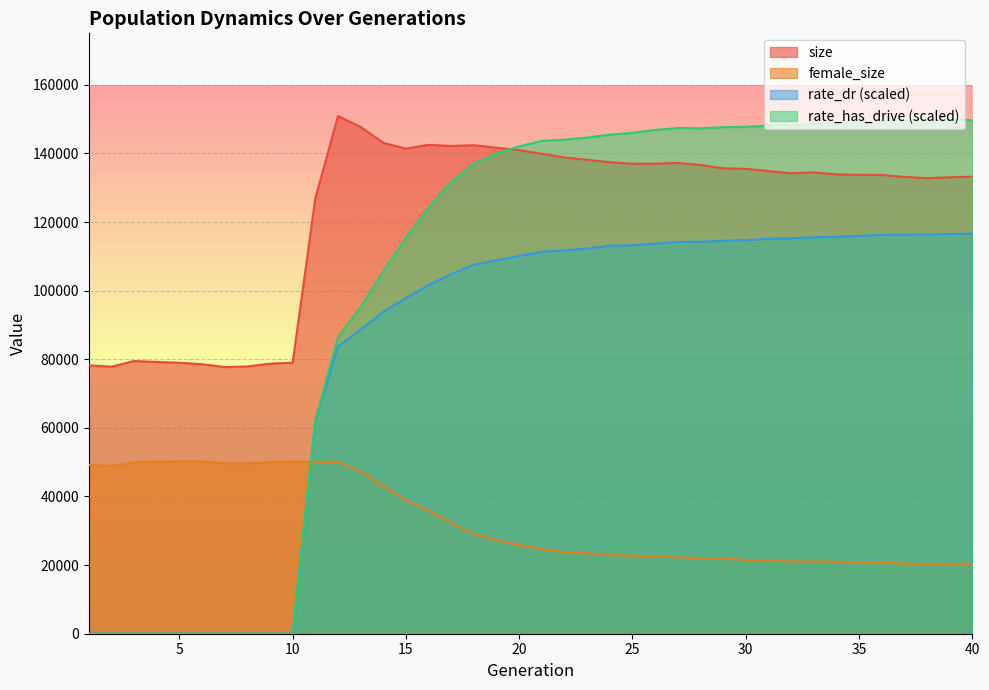

In size, how many points are lower than both neighbors (excluding endpoints)?

7